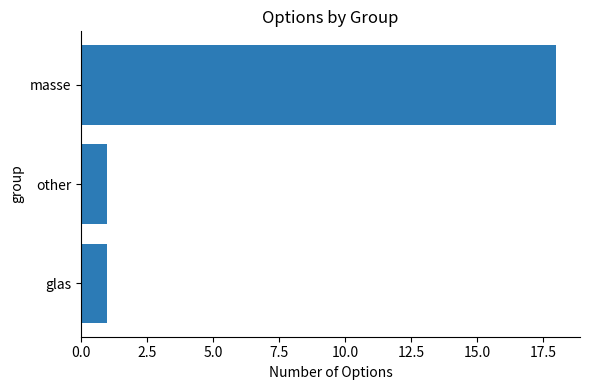

Does the chart contain any negative values?

No